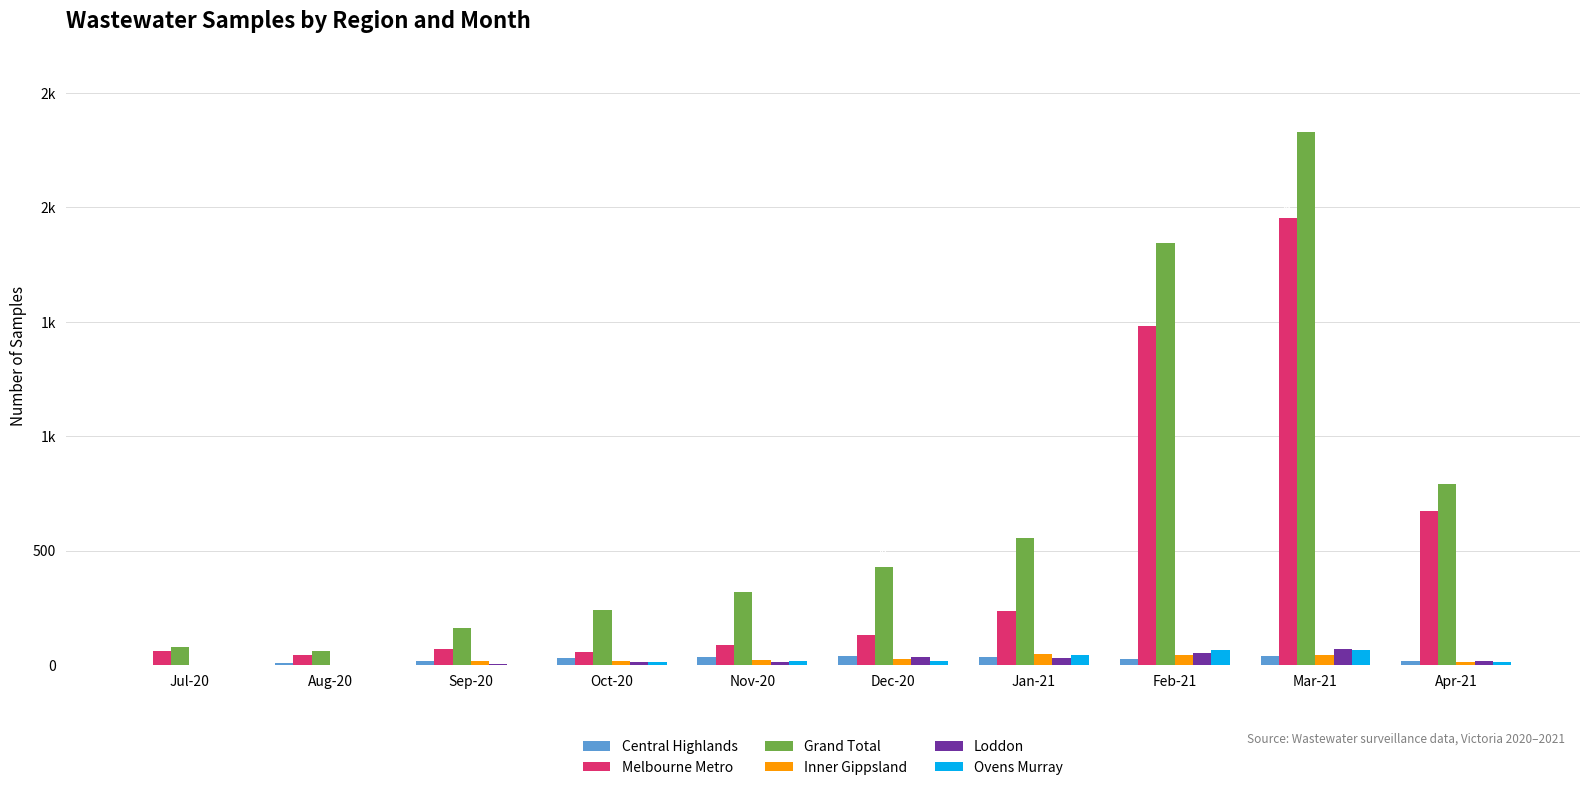

Reading left to right, transcribe all the data shown in this chart.

Central Highlands: 2	10	17	32	38	42	36	27	39	18
Melbourne Metro: 64	44	69	58	87	130	239	1484	1956	673
Grand Total: 78	62	161	241	322	429	556	1845	2330	792
Inner Gippsland: 0	3	18	20	21	28	47	46	44	14
Loddon: 0	1	5	14	16	37	33	52	69	17
Ovens Murray: 0	0	3	14	18	20	44	66	68	15